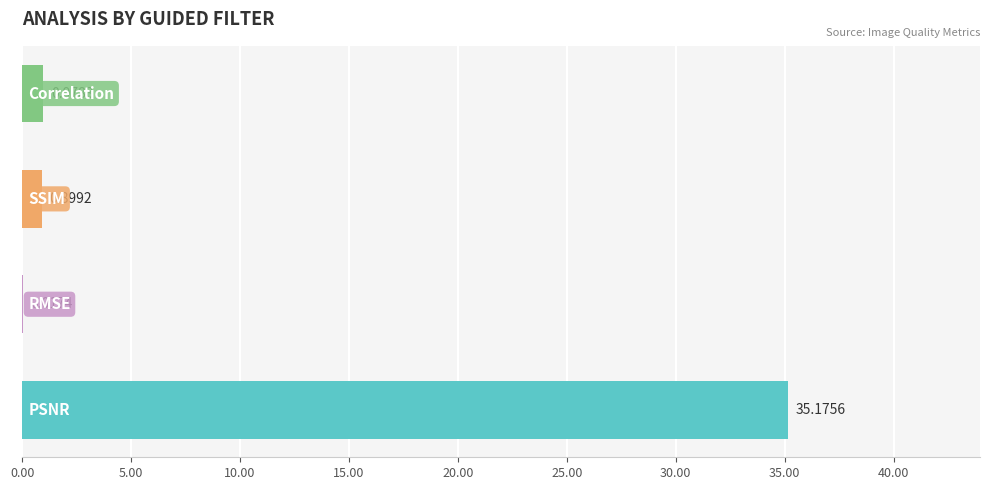

What is the sum of all values?

37.1